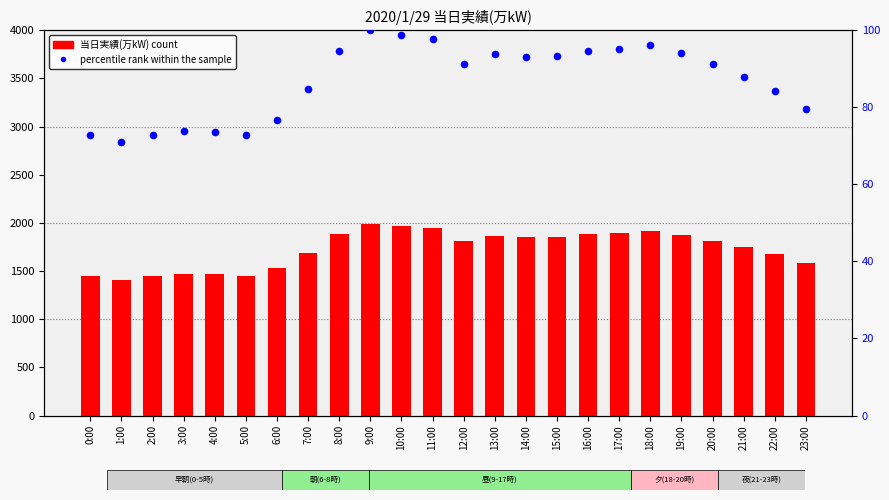

Which series reaches the minimum Y coordinate?

percentile rank within the sample